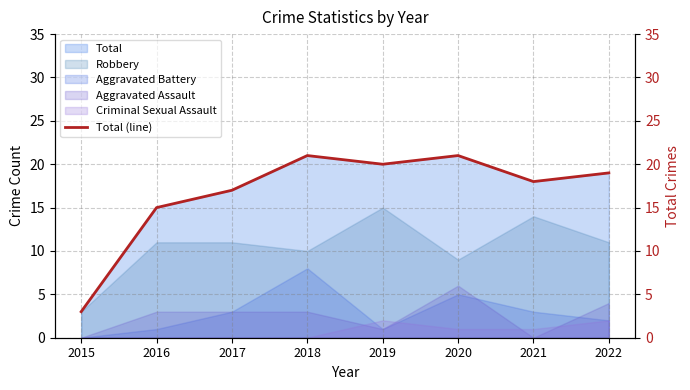

What is the smallest value displayed?

3